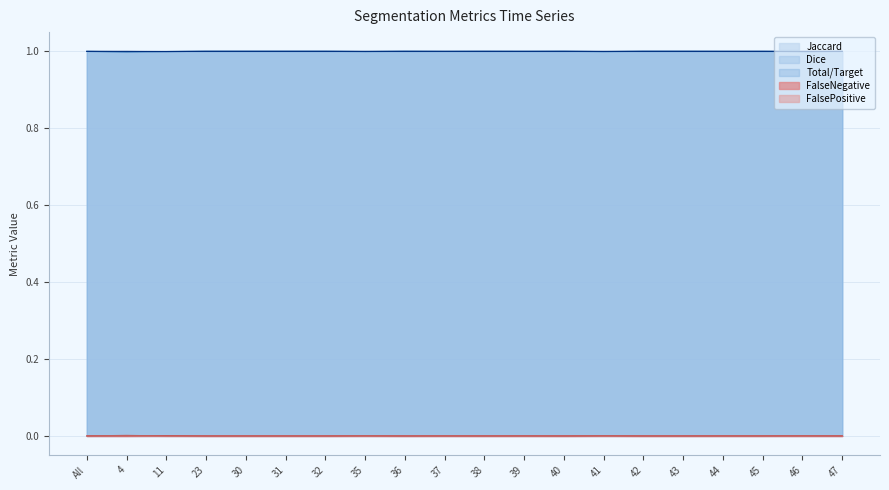

Is it true that Total/Target equals 1.5 at 37?

False